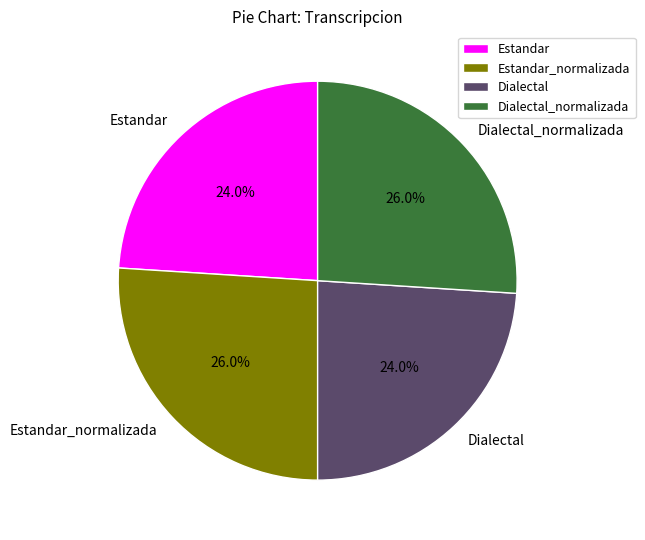

What percentage is NOT represented by Estandar_normalizada?

74.0%